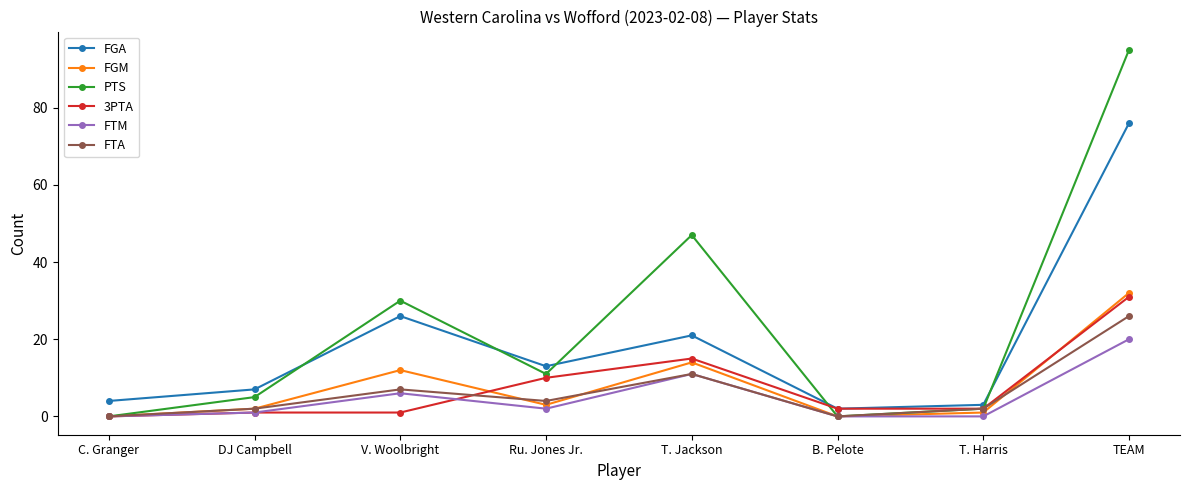

What is the label of the 7th point from the right?

DJ Campbell